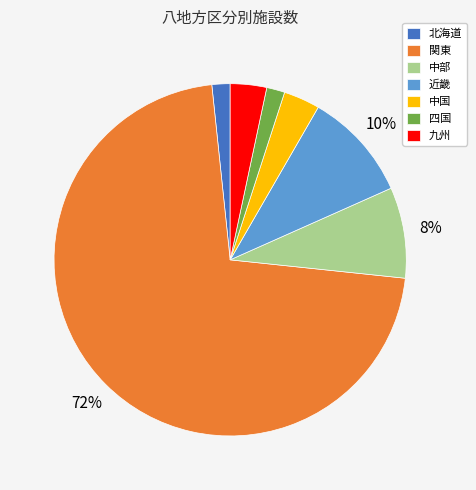

Between 四国 and 関東, which is larger?

関東